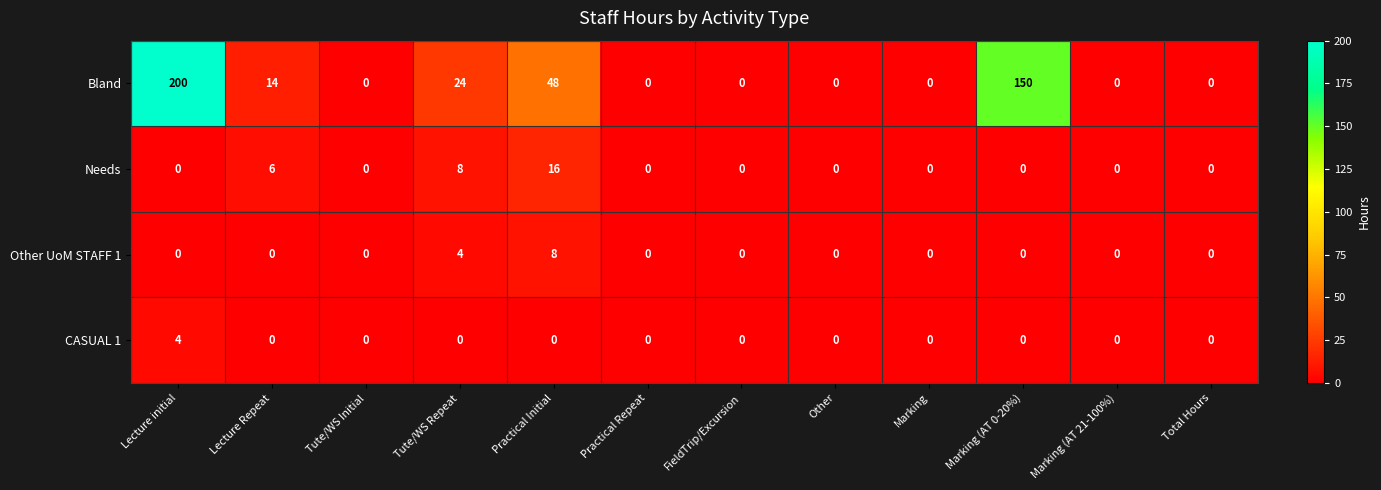

Which label corresponds to the largest value in the chart?

Lecture initial